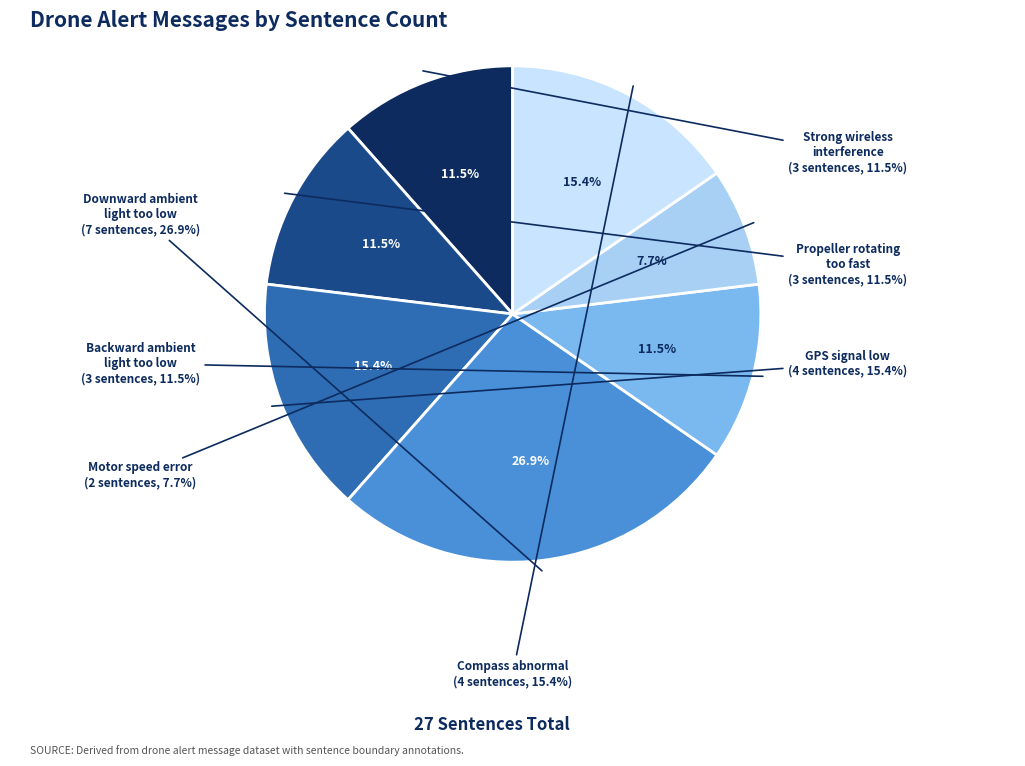

What is the largest slice in the pie chart?

Downward ambient light too low